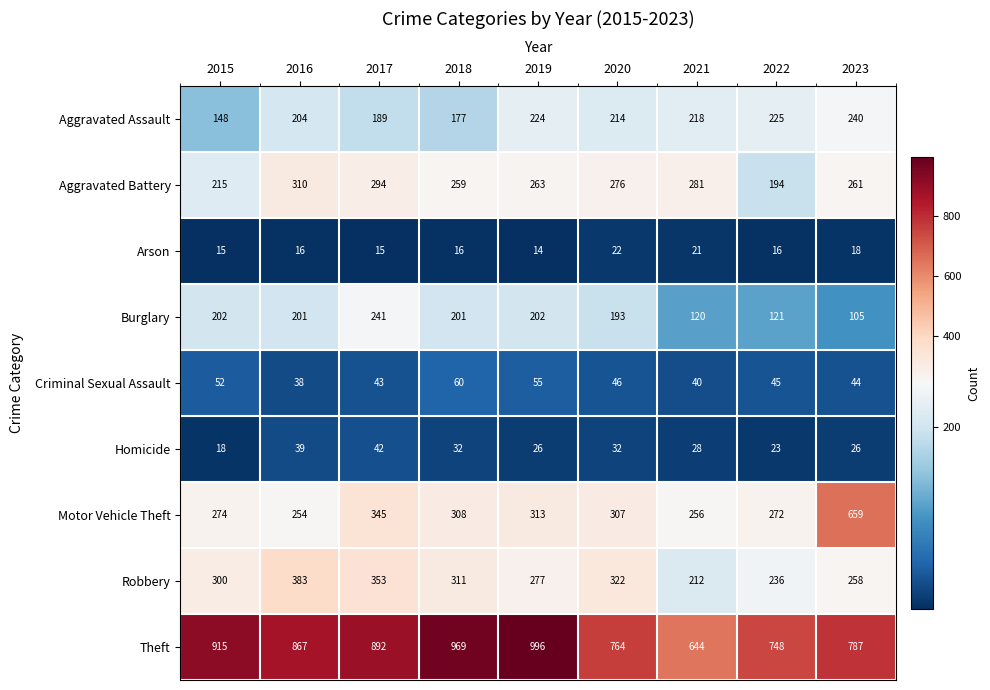

The value of Arson at 2016 is 28. True or false?

False